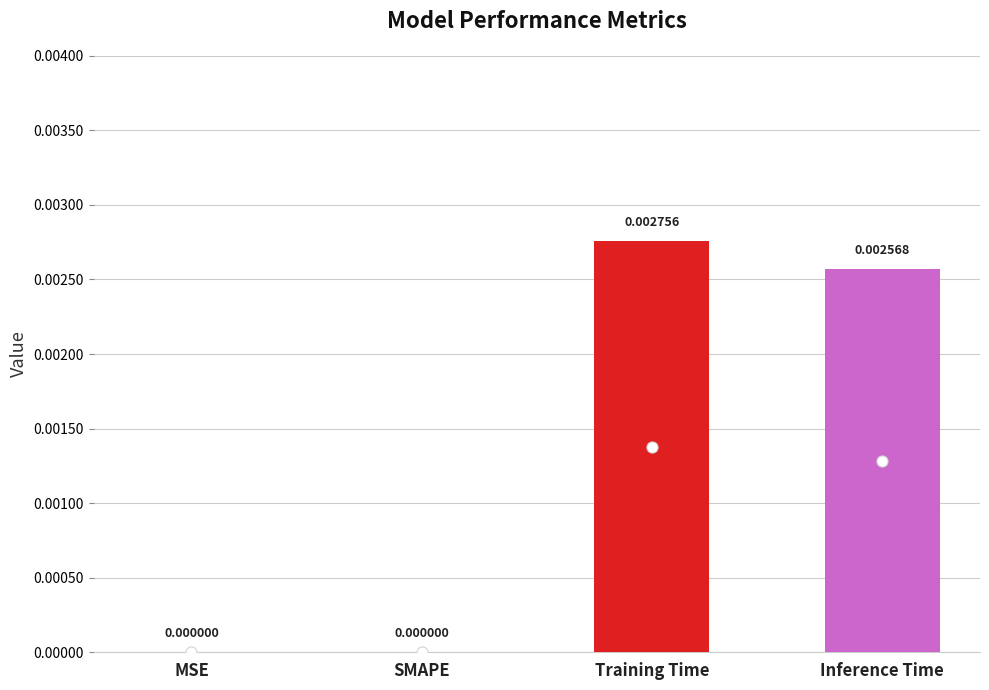

Which has a higher value, Training Time or MSE?

Training Time